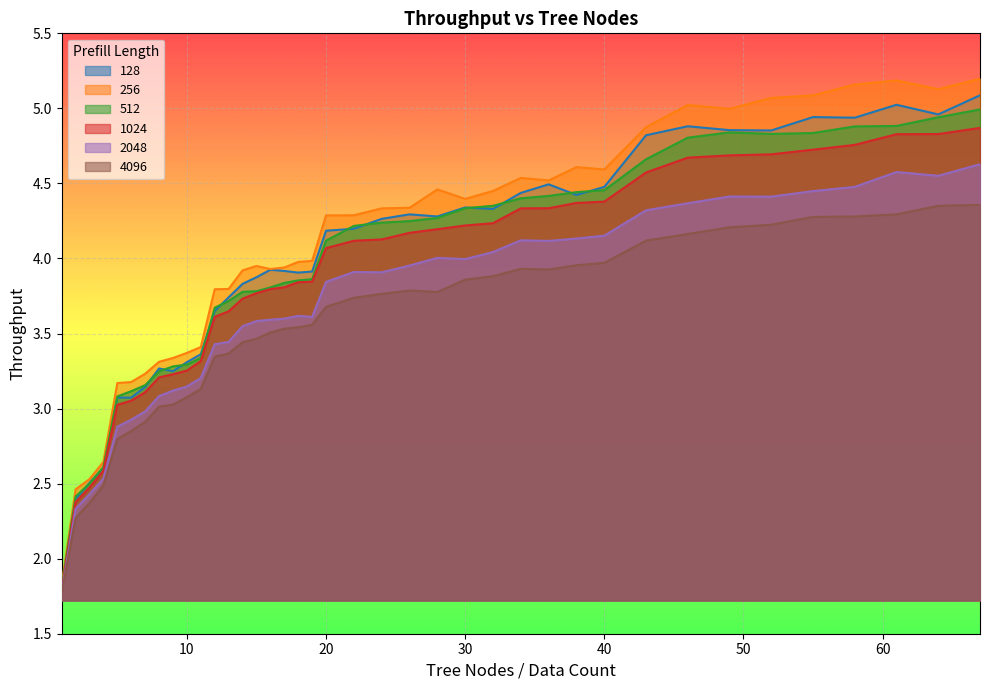

How many data points does each series have?

39